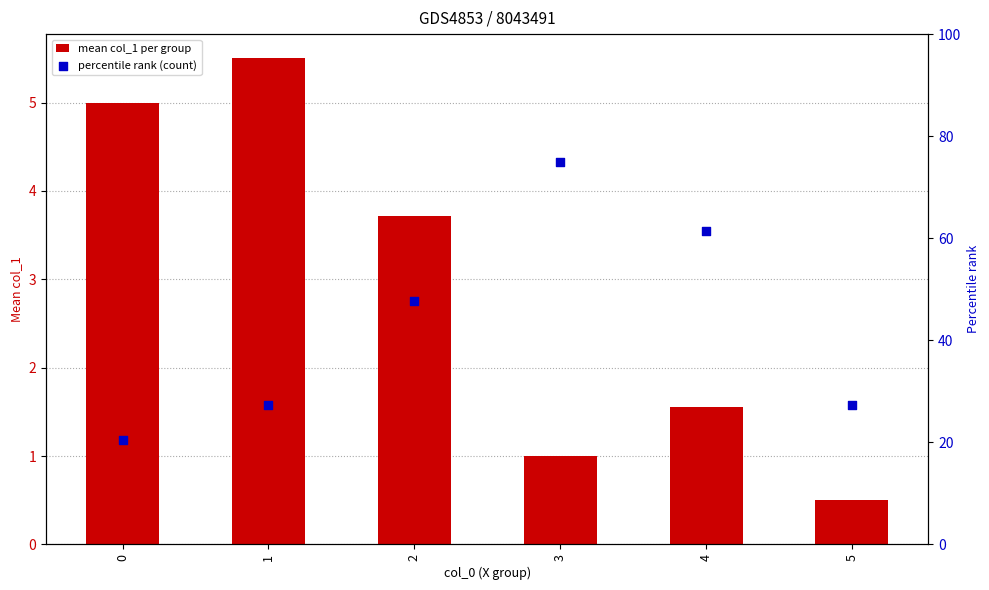

Which series has the largest total across all categories?

percentile rank (count)